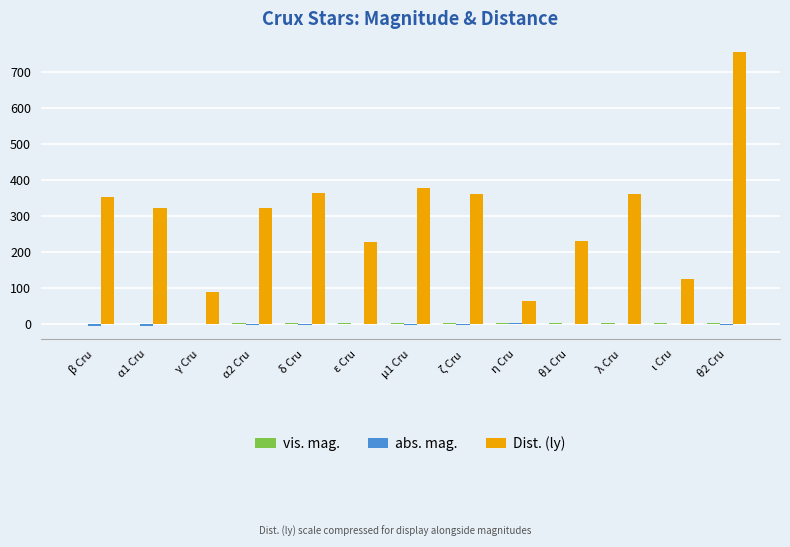

Which series has the largest total across all categories?

Dist. (ly)